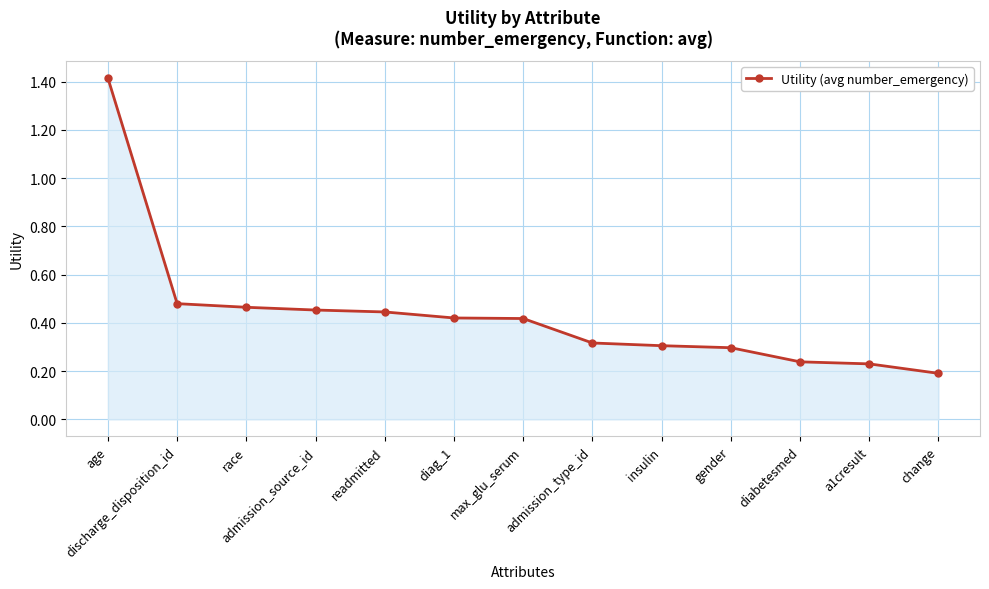

At which category does the chart reach its minimum across all series?

change